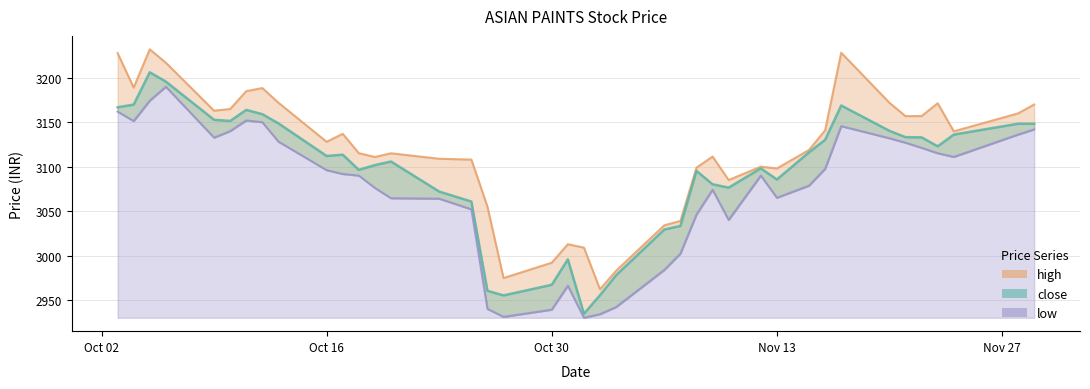

At which label does low reach its minimum?

2023-11-01